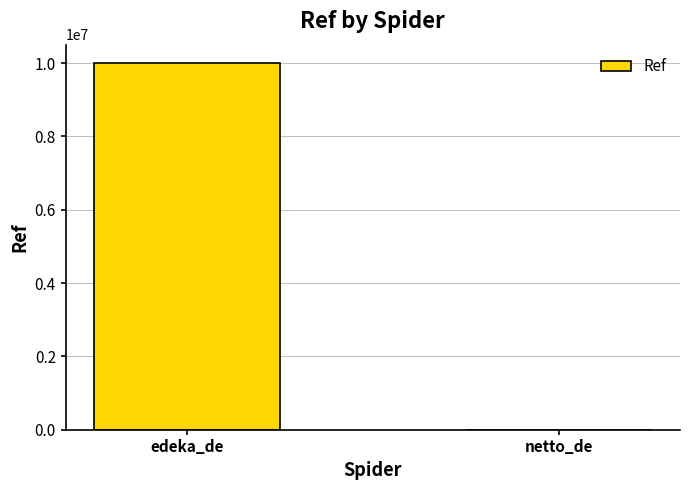

Reading right to left, transcribe all the data shown in this chart.

1306	10001852